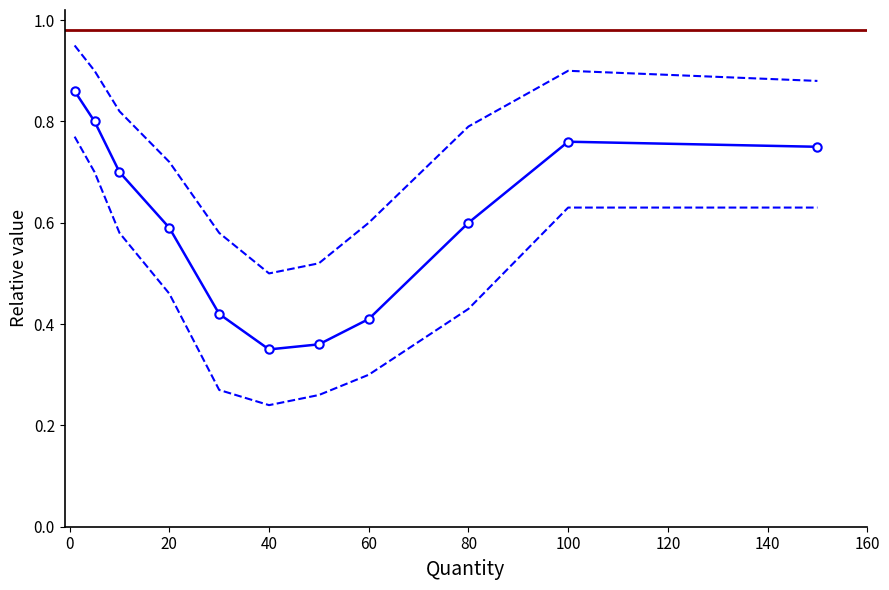

What is the minimum value for central?

0.3